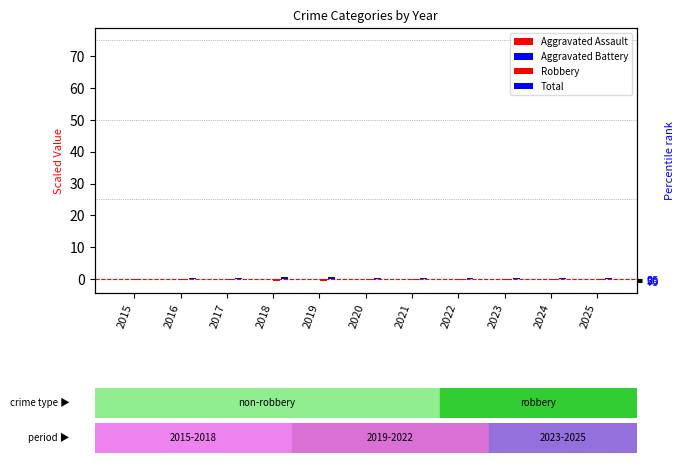

What is the sum of the Aggravated Assault values at 2022 and 2017?

-0.1